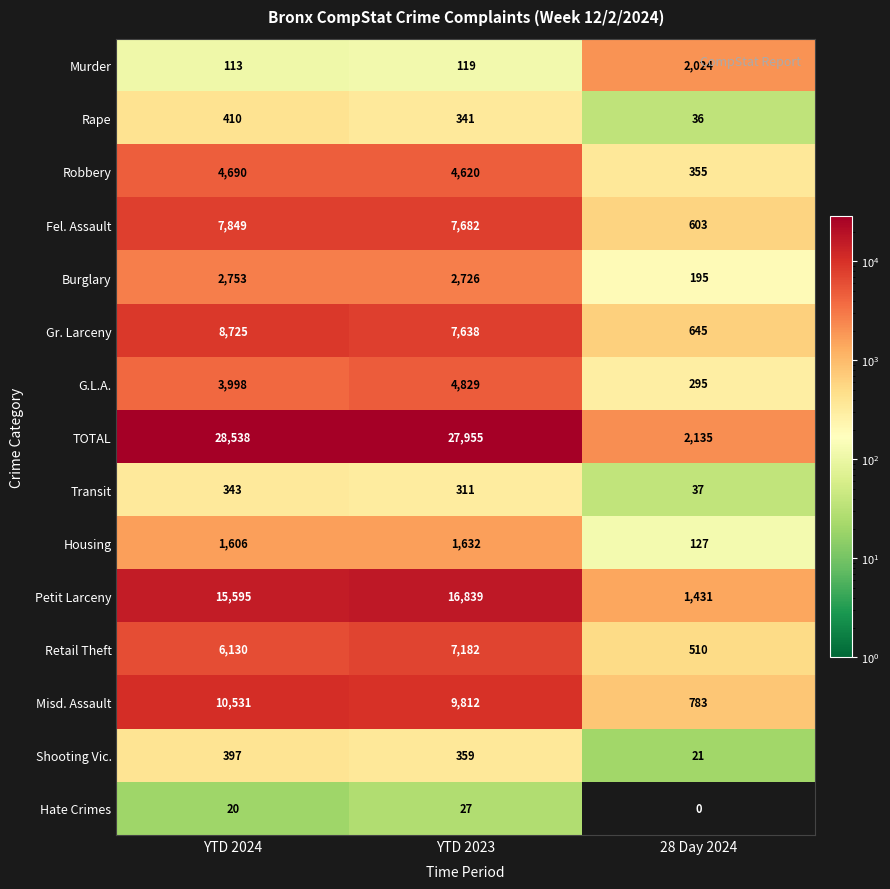

Which category has the highest value across all series?

YTD 2024